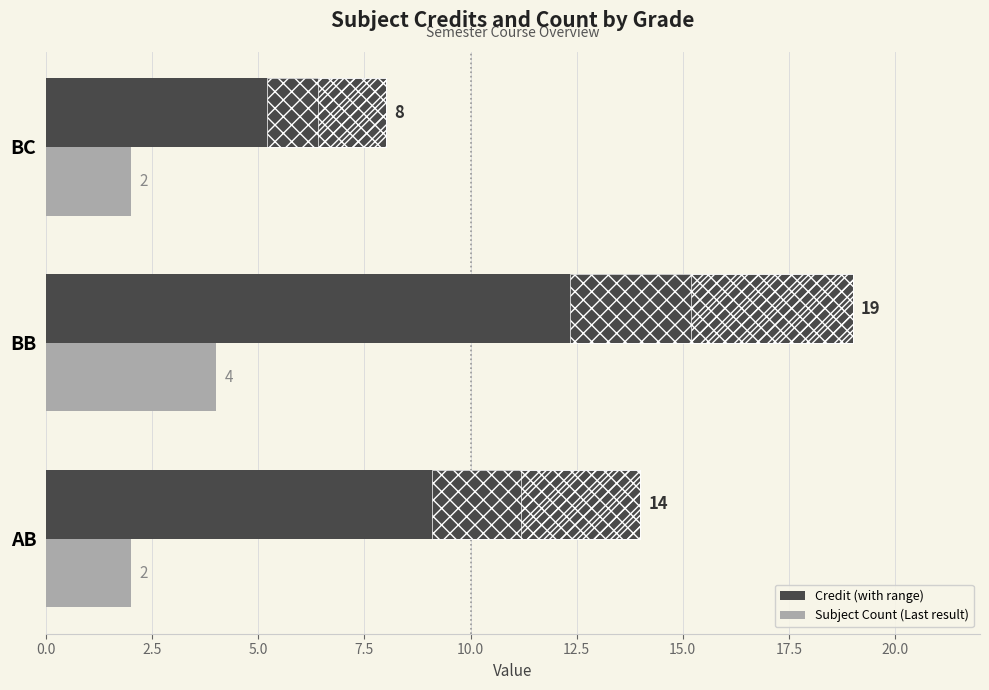

Is it true that Credit equals 14 at BC?

False